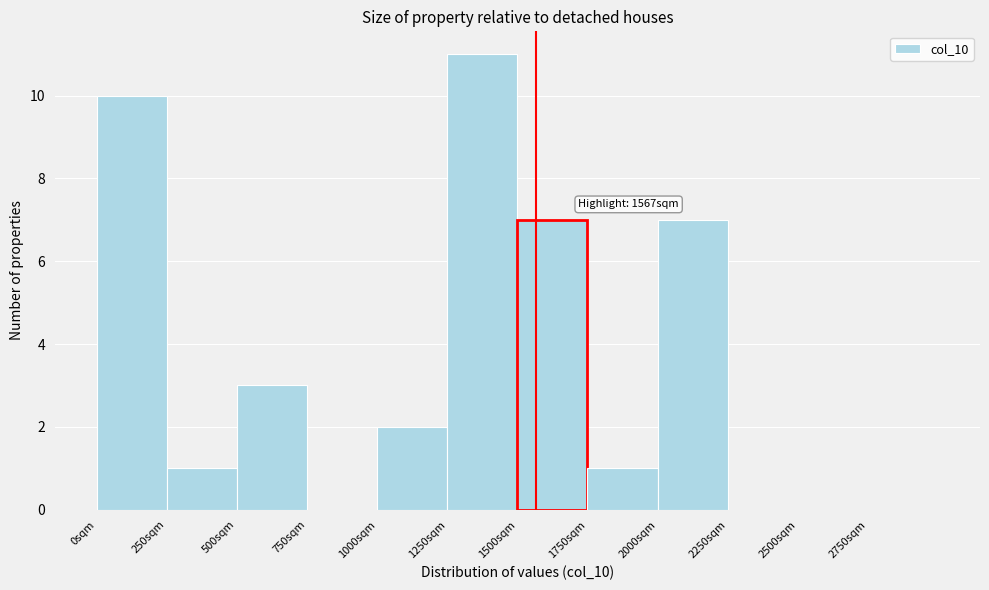

Over which range of the x-axis is the bar tallest?

1250 to 1500